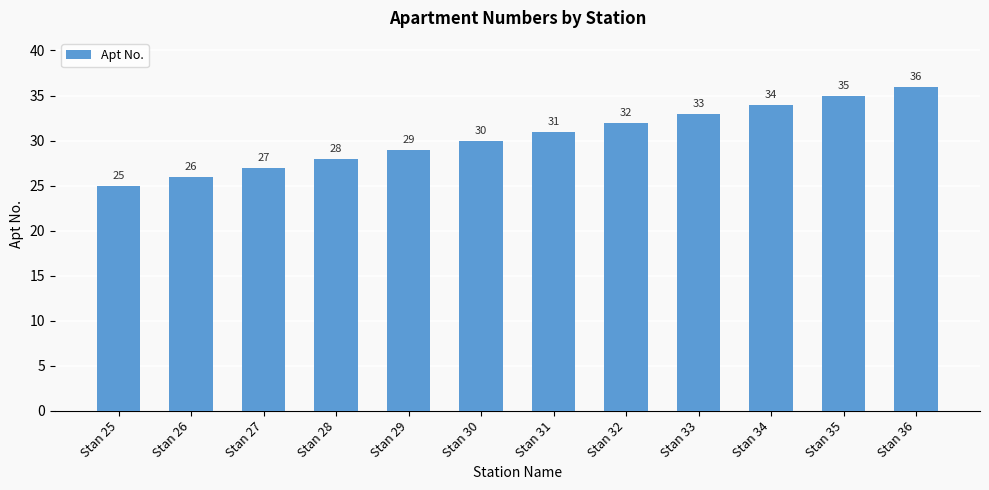

What is the maximum value shown in the chart?

36